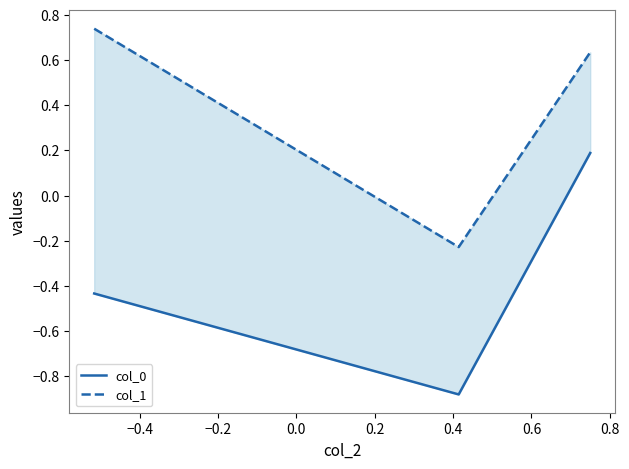

At how many categories does at least one series exceed 0?

2